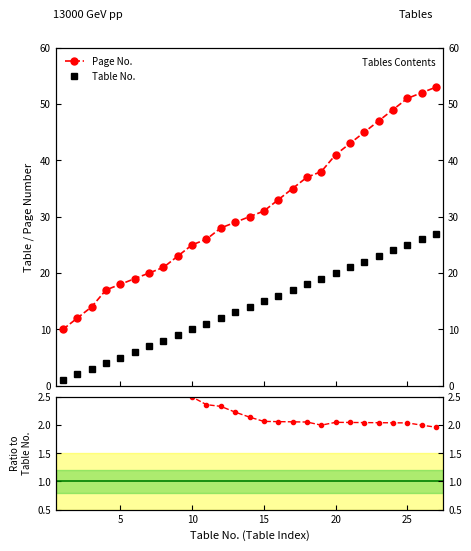

What is the difference between the highest and lowest values at 25?

26